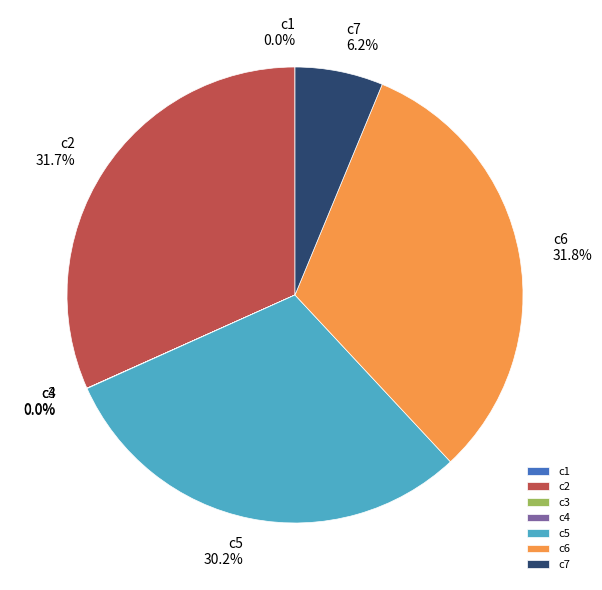

To the nearest percent, what portion does c5 represent?

30%